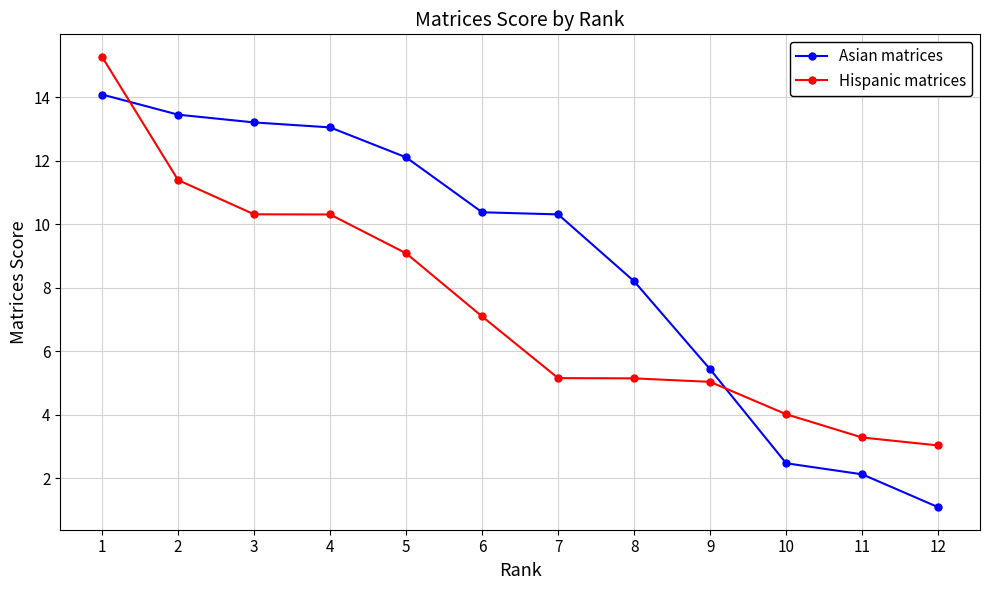

Rank the series by their maximum value, from highest to lowest.

Hispanic matrices, Asian matrices